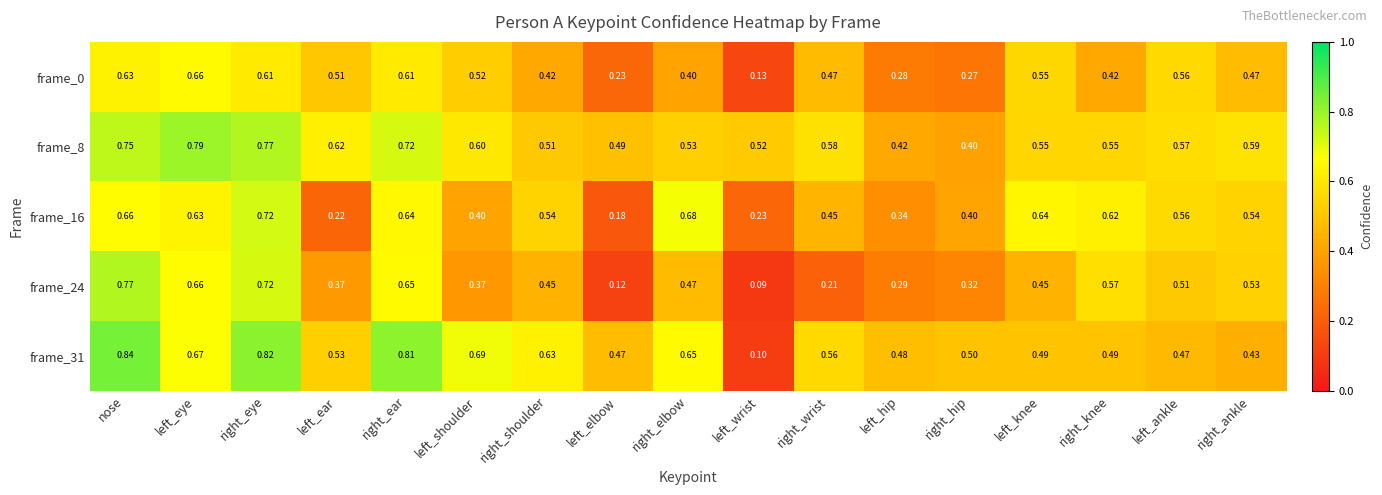

At which label is frame_31 closest to 0?

left_wrist